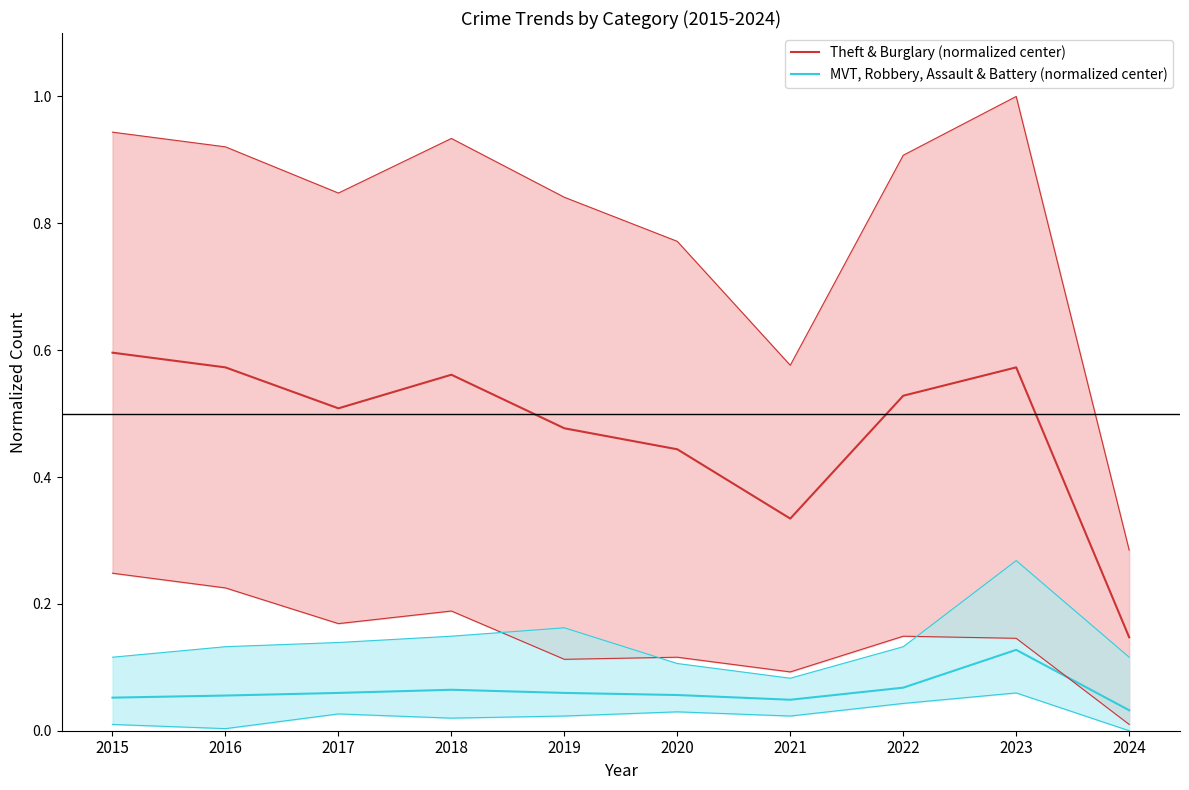

Is this an area chart (filled region under the line)?

No